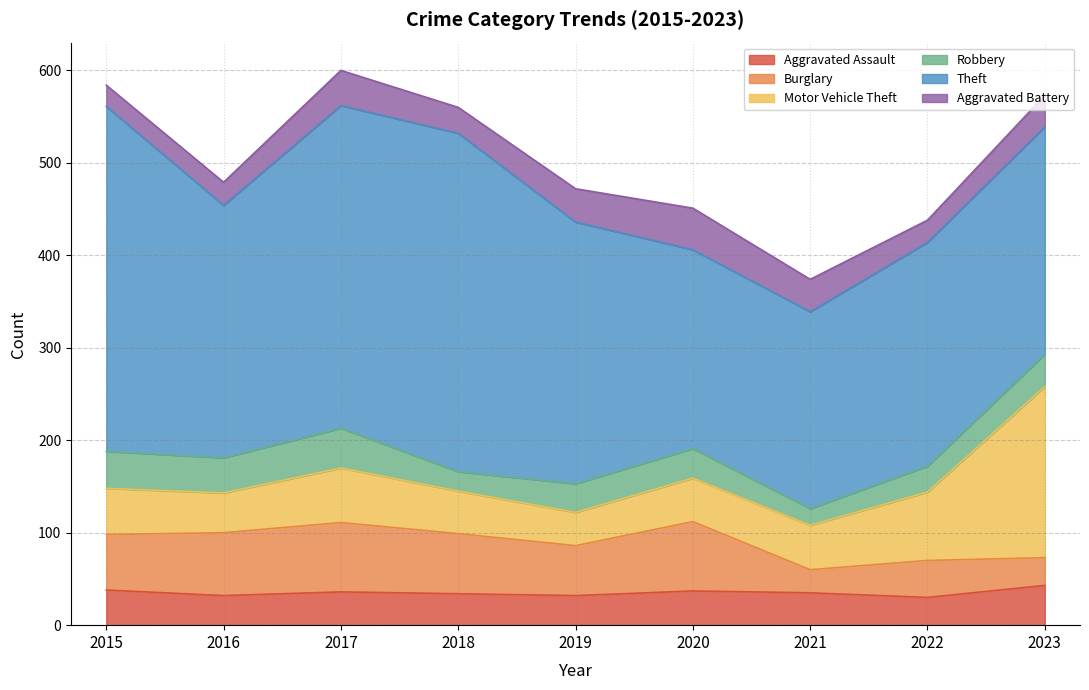

True or false: Theft and Burglary intersect in this chart.

False